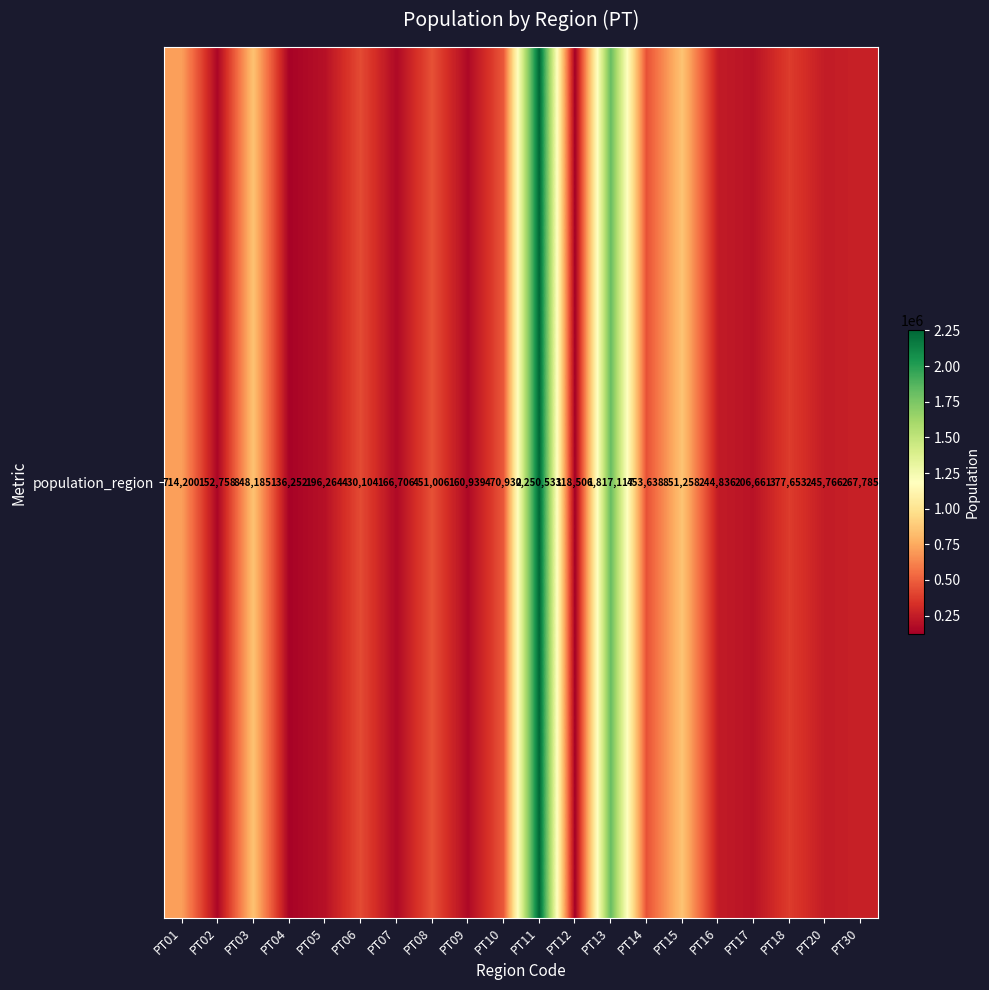

Between PT16 and PT12, which is larger?

PT16